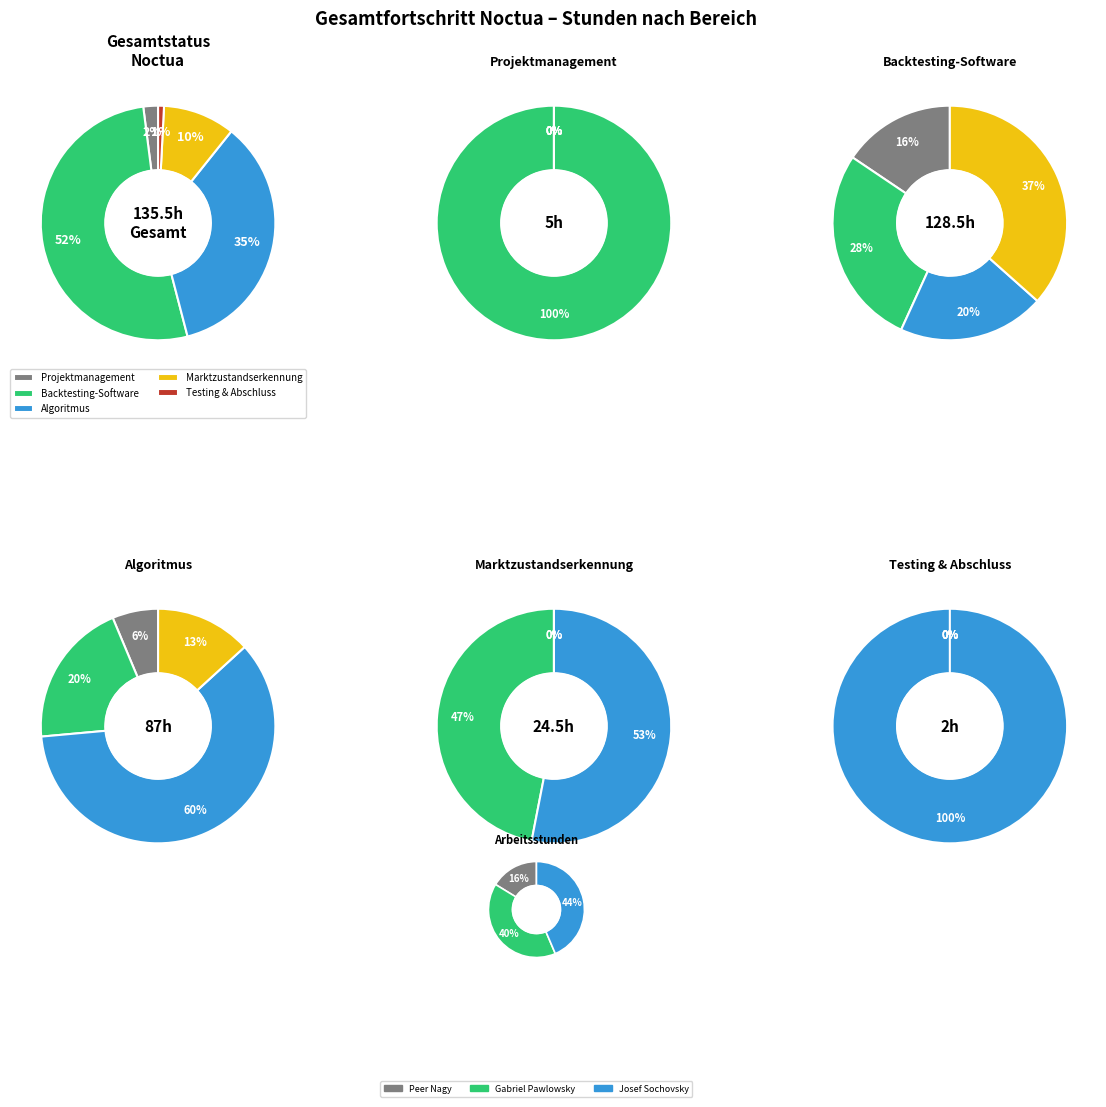

Combined, do Marktzustandserkennung and Algoritmus account for over 50%?

No